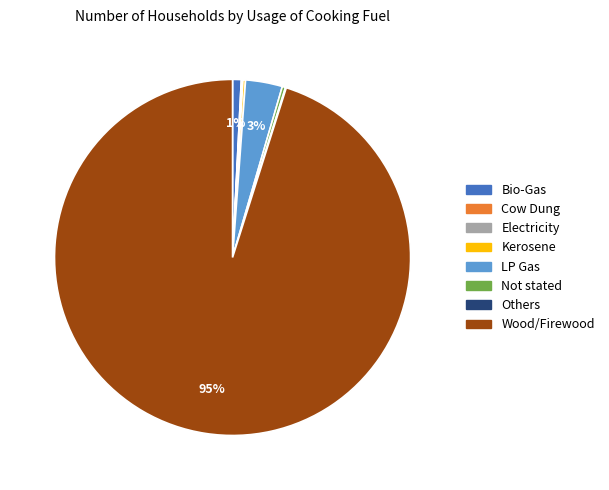

Is it true that Wood/Firewood is 95% of the pie?

True